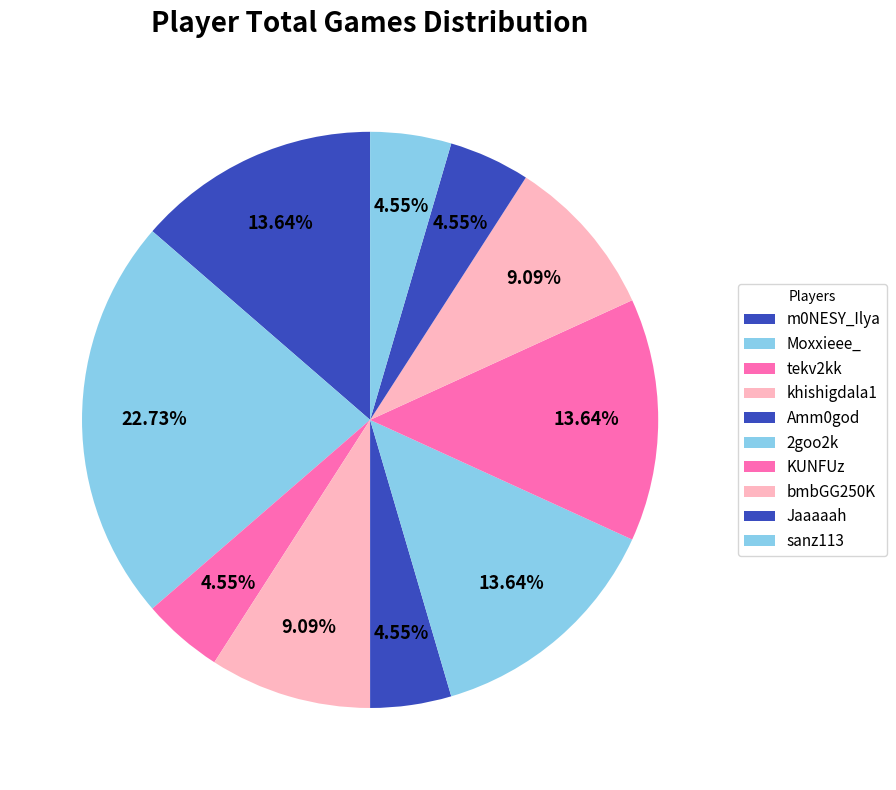

Which slice is the smallest?

tekv2kk